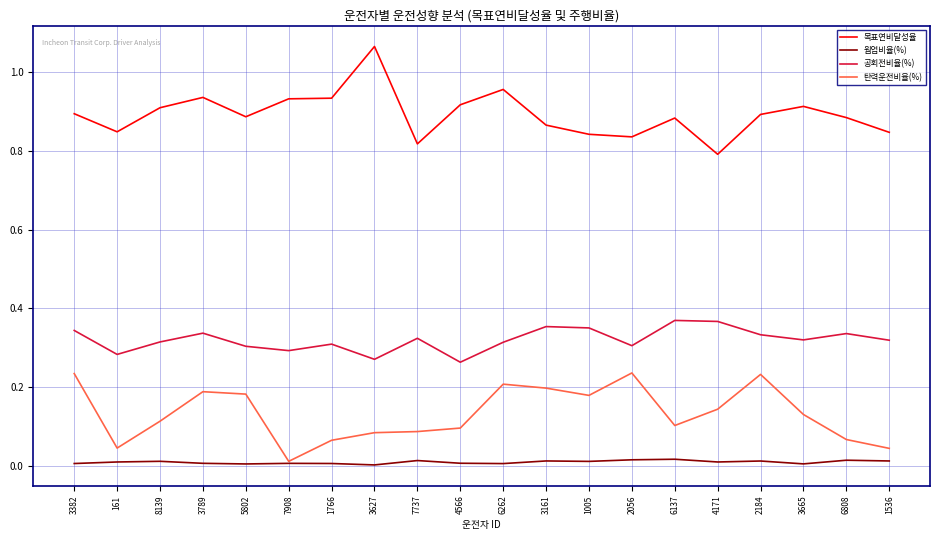

At 3161, list the series in order from smallest to largest.

웜업비율(%), 탄력운전비율(%), 공회전비율(%), 목표연비달성율